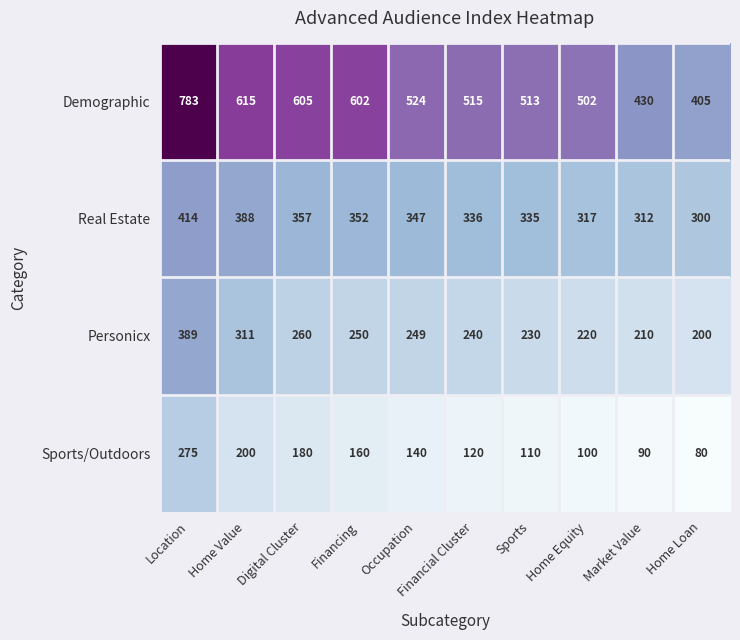

What is the difference between the Sports/Outdoors values at Occupation and Market Value?

50